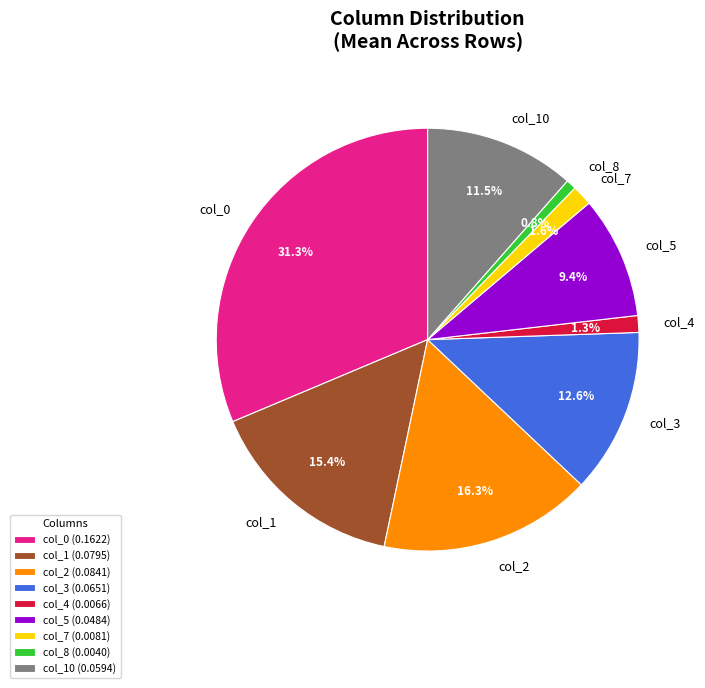

Between col_0 and col_3, which is larger?

col_0